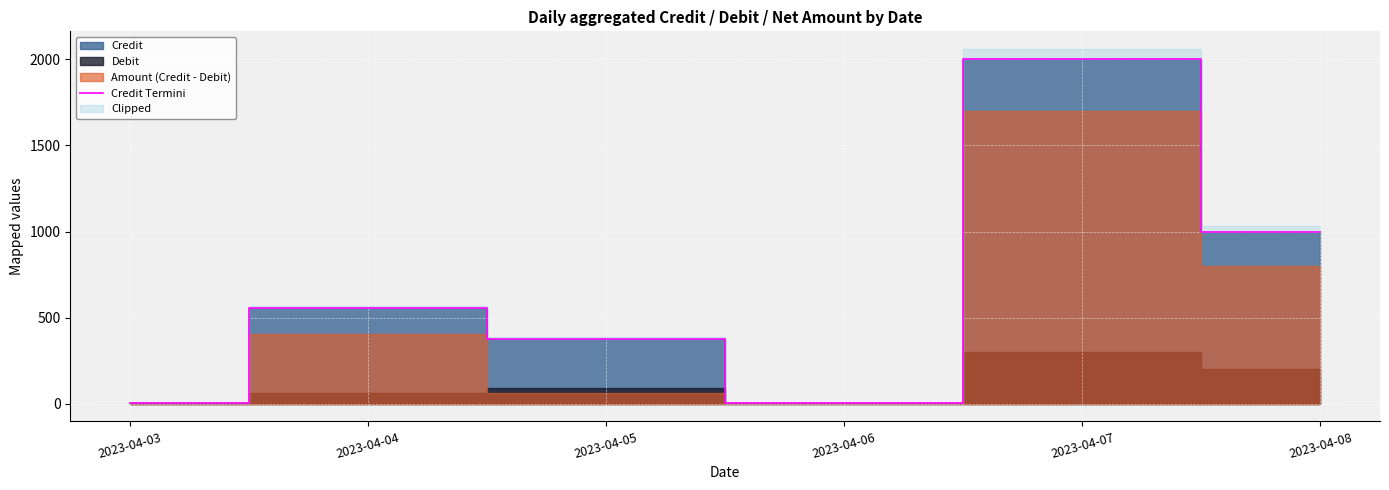

Which has a higher value, 2023-04-07 or 2023-04-06?

2023-04-07